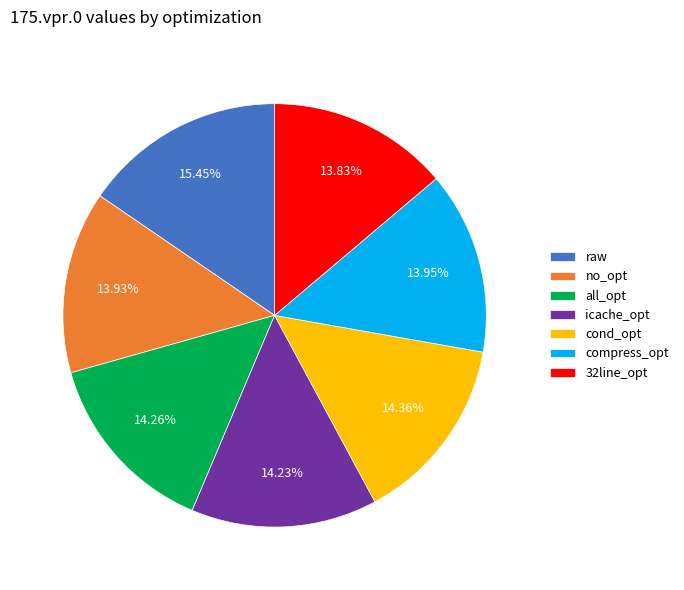

Is icache_opt the majority of the pie?

No